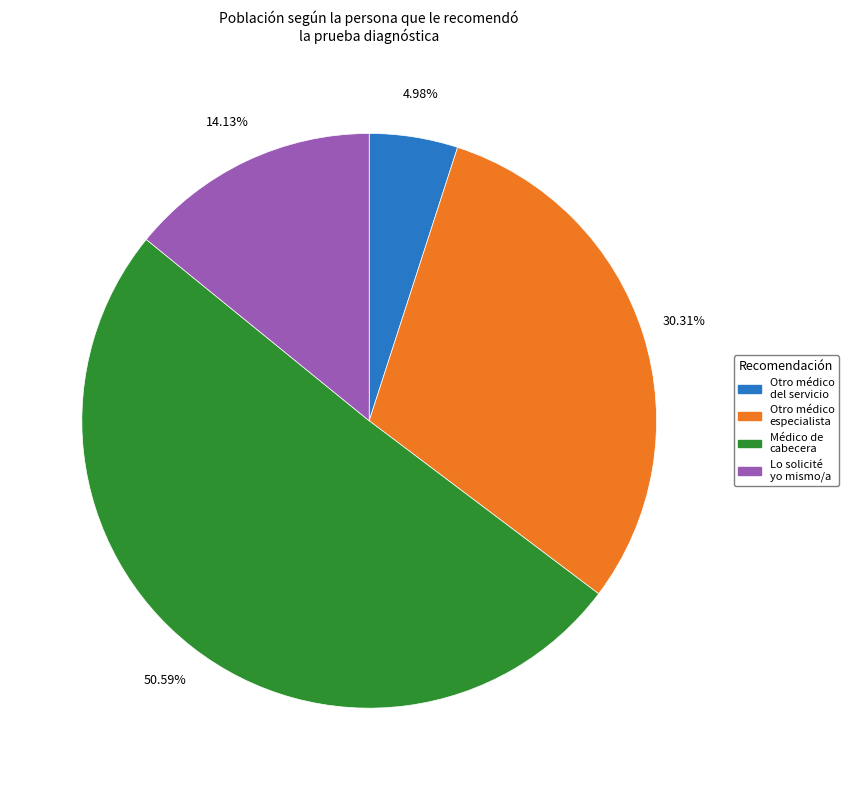

Is there any slice that represents more than half of the pie?

Yes